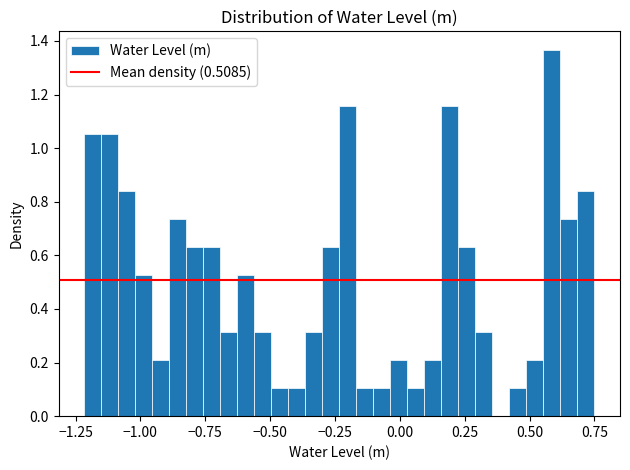

Around what value on the x-axis is the tallest bar? Give the approximate position of its centre, as read against the axis.

0.60